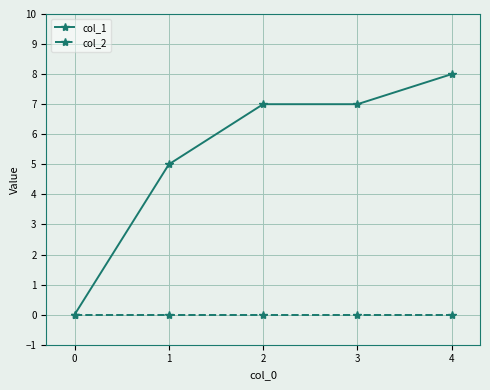

Which series changed the most between 2 and 4?

col_1